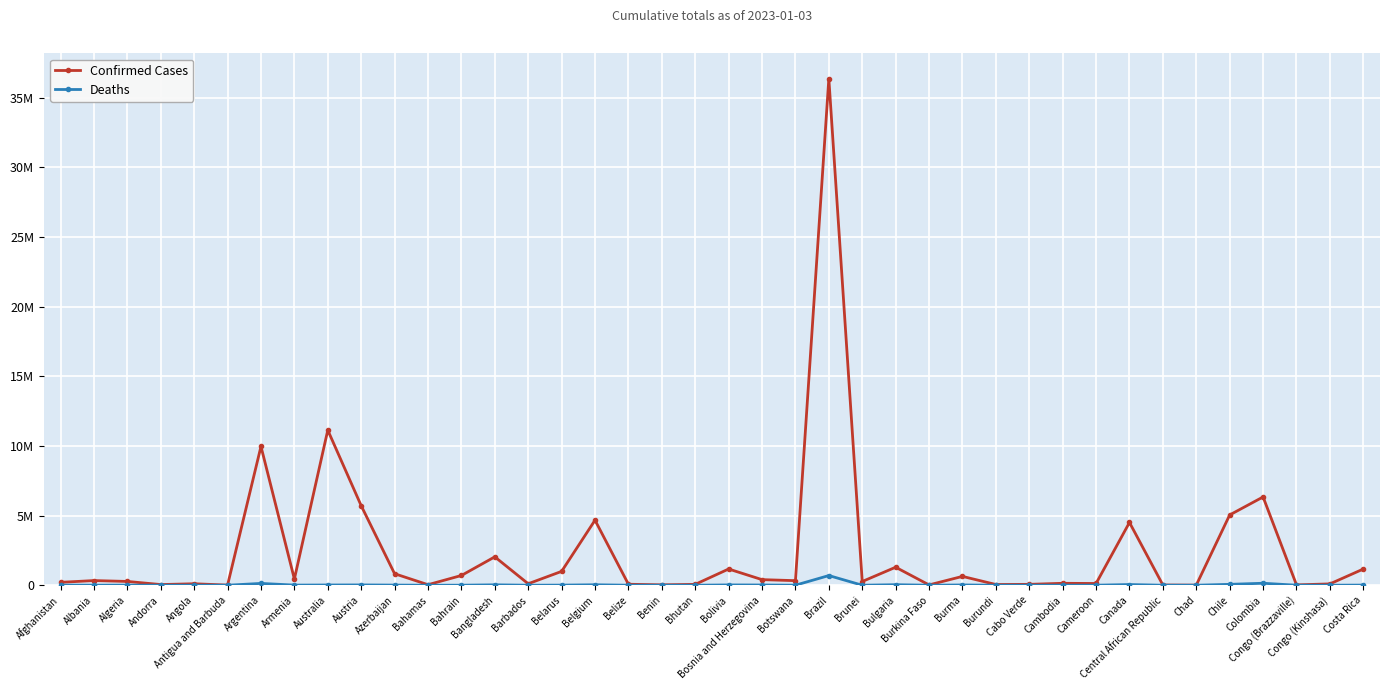

True or false: Deaths and Confirmed Cases intersect in this chart.

False